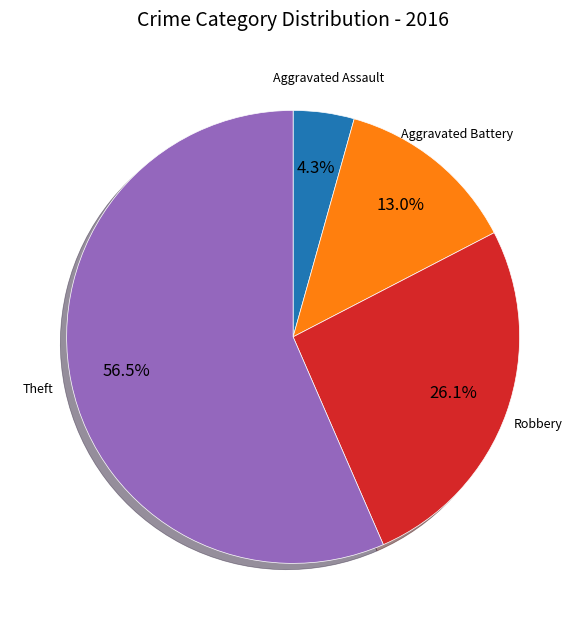

Does any single category account for the majority?

Yes